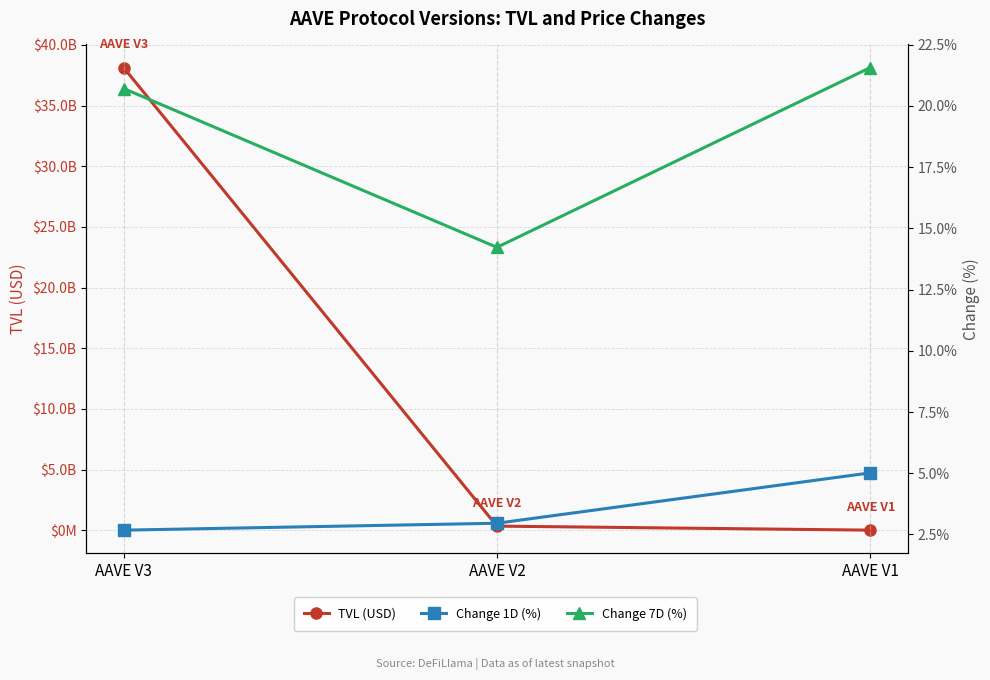

Which series has the largest range (max minus min)?

TVL (USD)